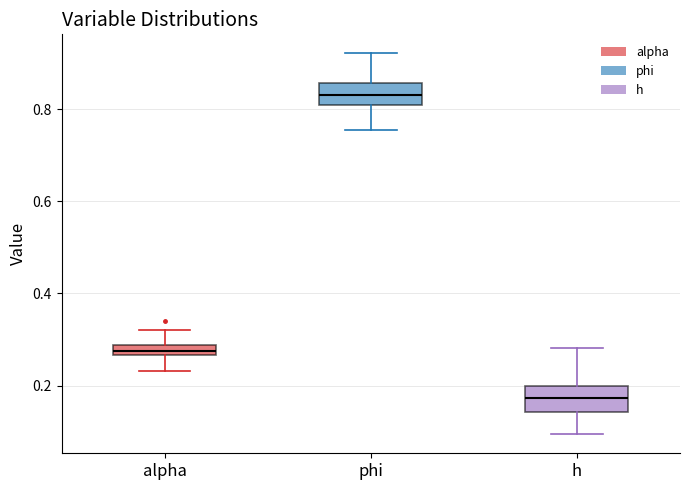

Where is the lower edge of the box for h on the y-axis? The values are not printed on the chart, so give them approximately, as read against the axis.

0.14